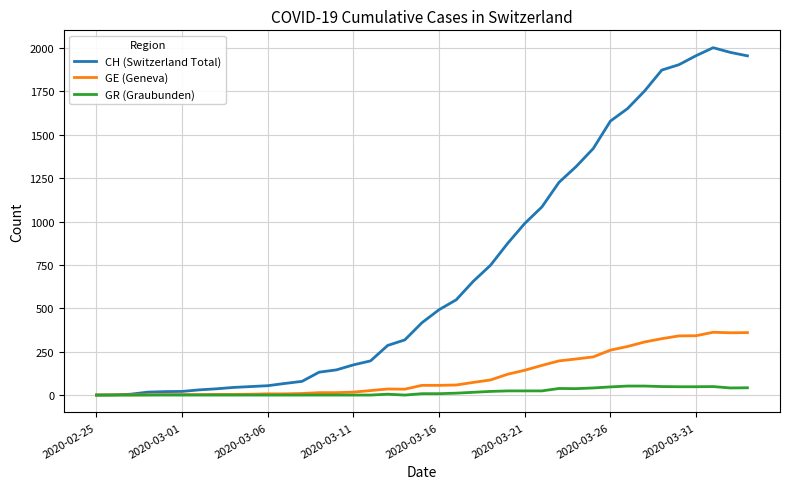

Which series has the largest range (max minus min)?

CH (Switzerland Total)